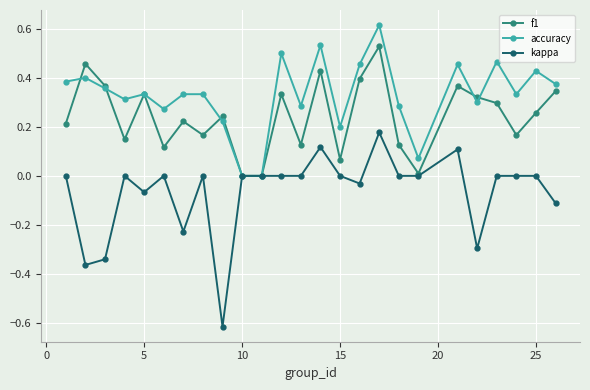

Rank the series by their average value, from highest to lowest.

accuracy, f1, kappa